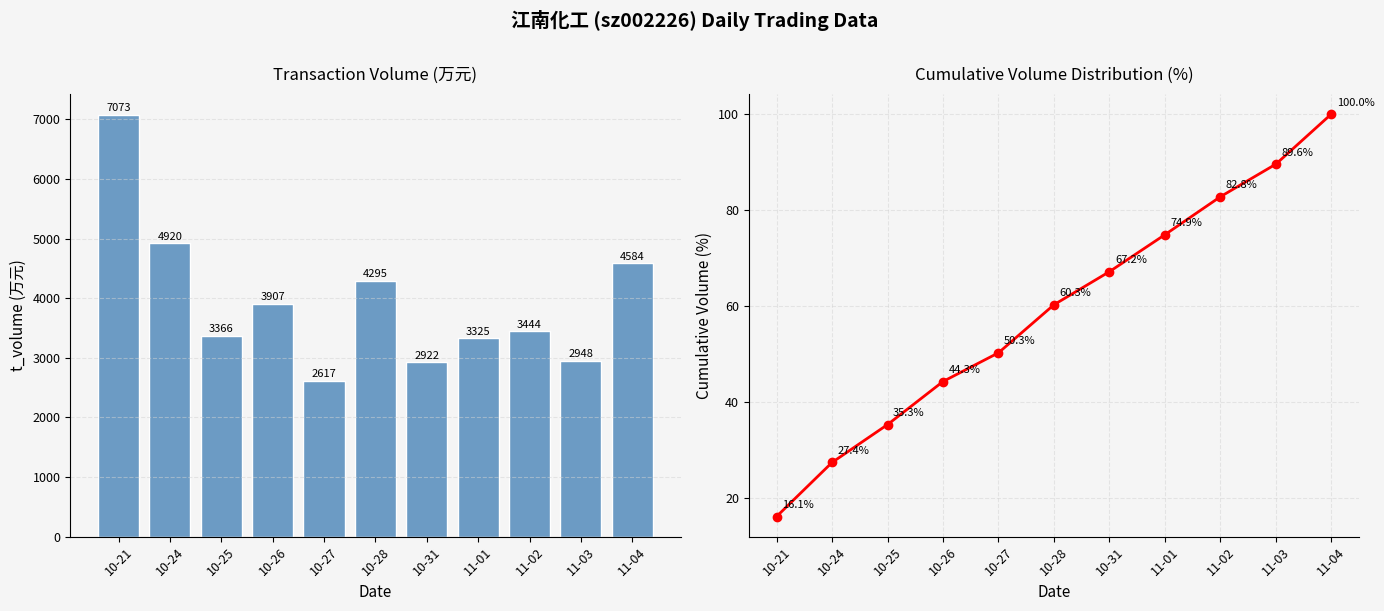

Which series has the largest total across all categories?

t_volume